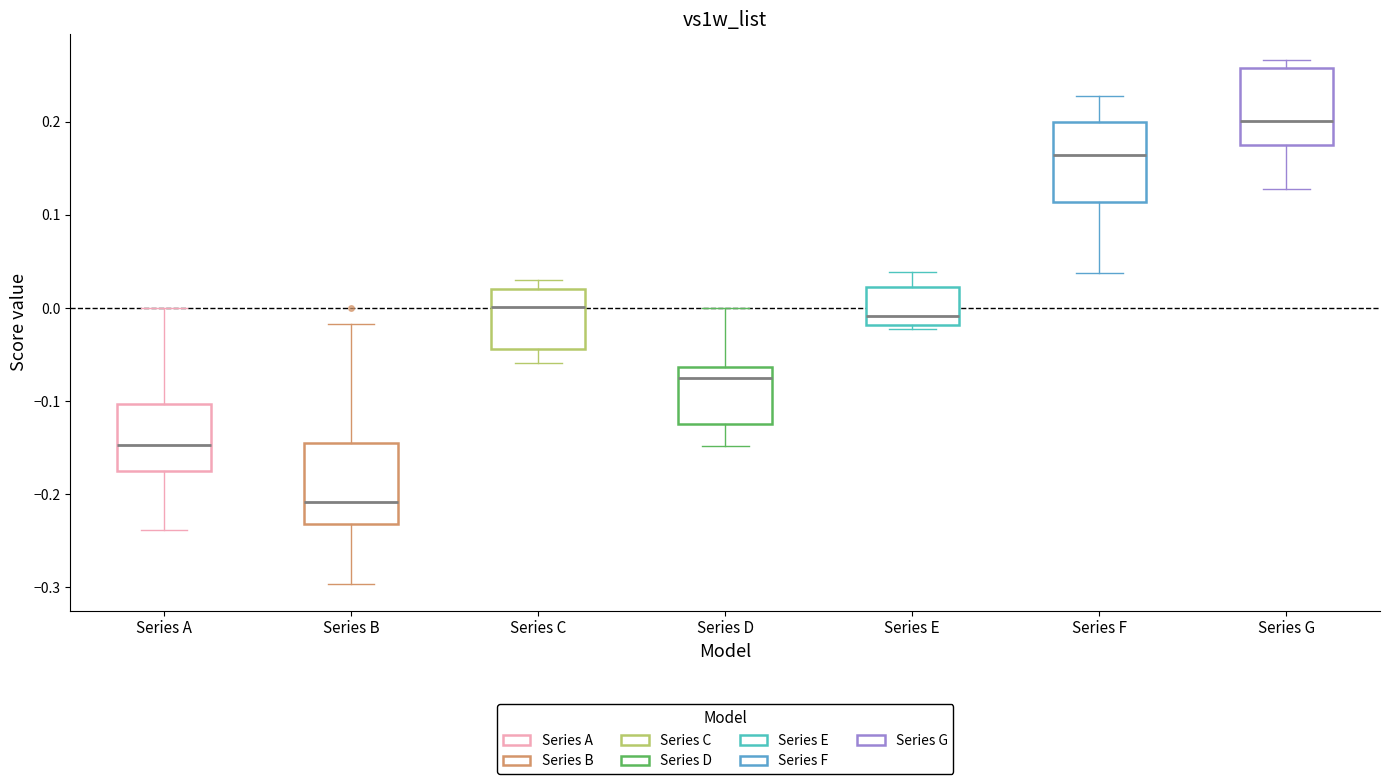

Which box's median line is the highest?

Series G